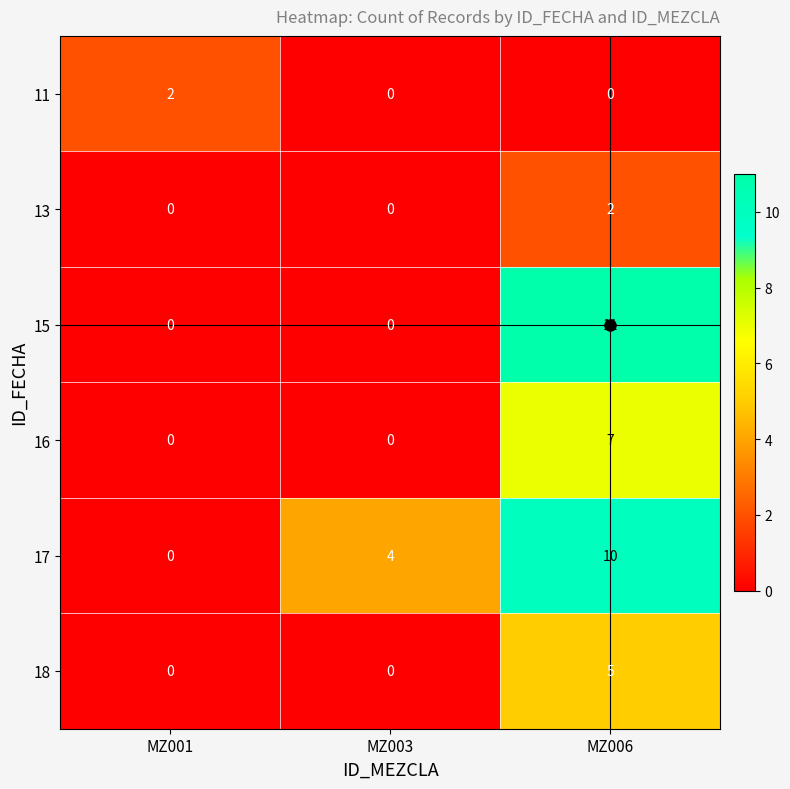

Which series has the largest total across all categories?

17